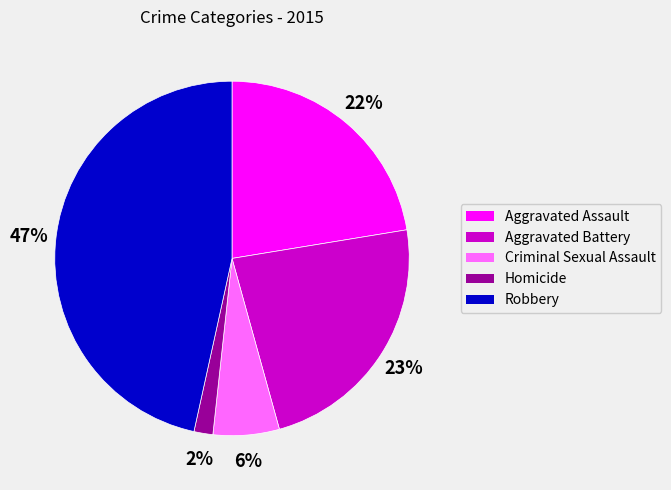

How many segments does this pie chart have?

5